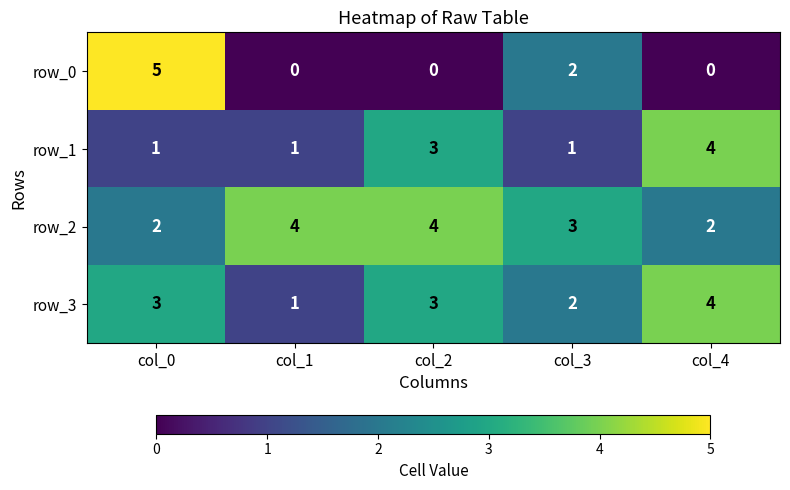

Rank the series by their average value, from highest to lowest.

row_2, row_3, row_1, row_0